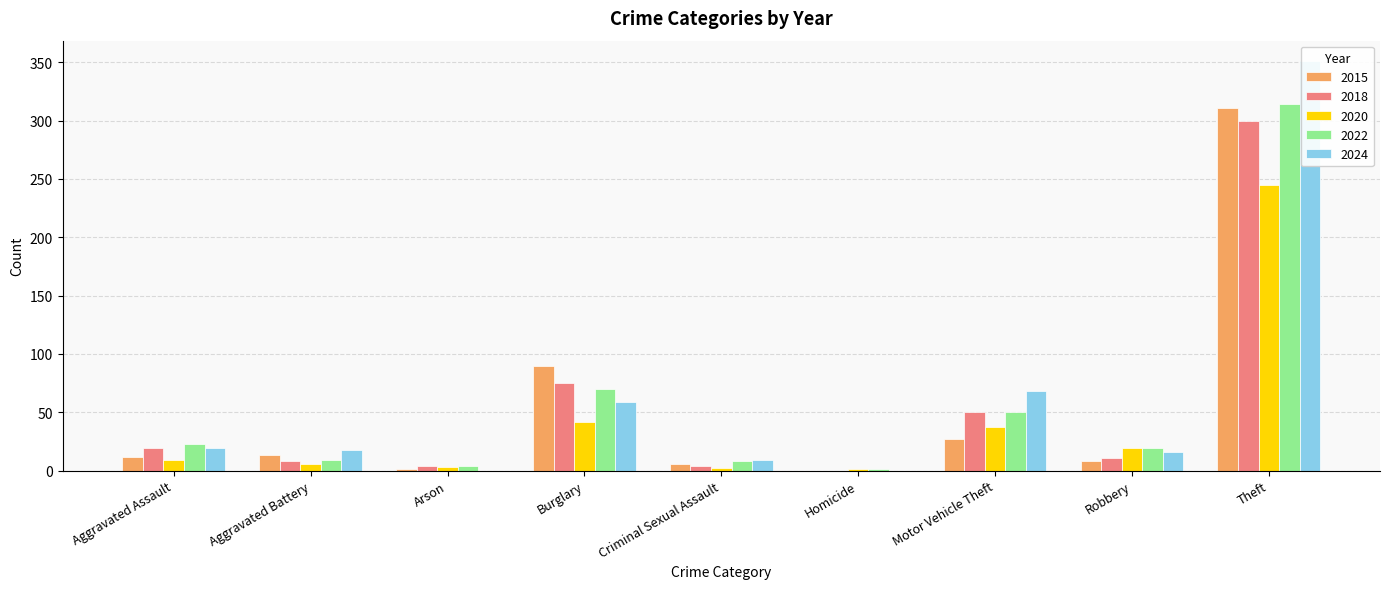

How many data points in 2020 are above 9?

4